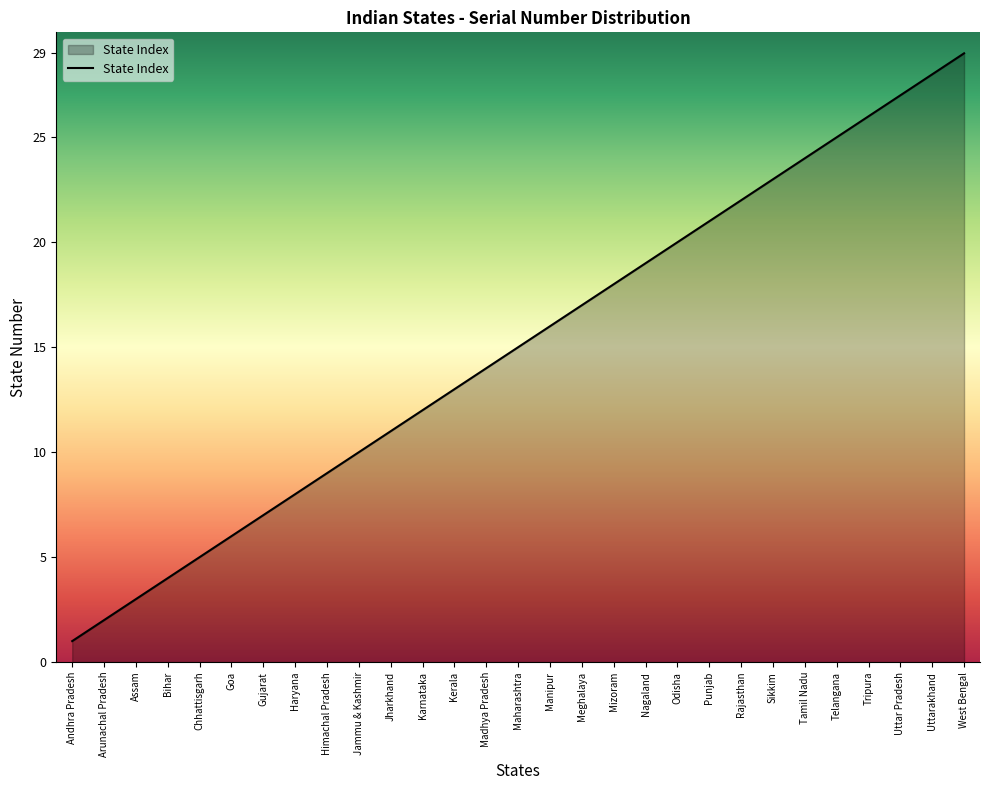

True or false: the data shows 9 at Himachal Pradesh.

True